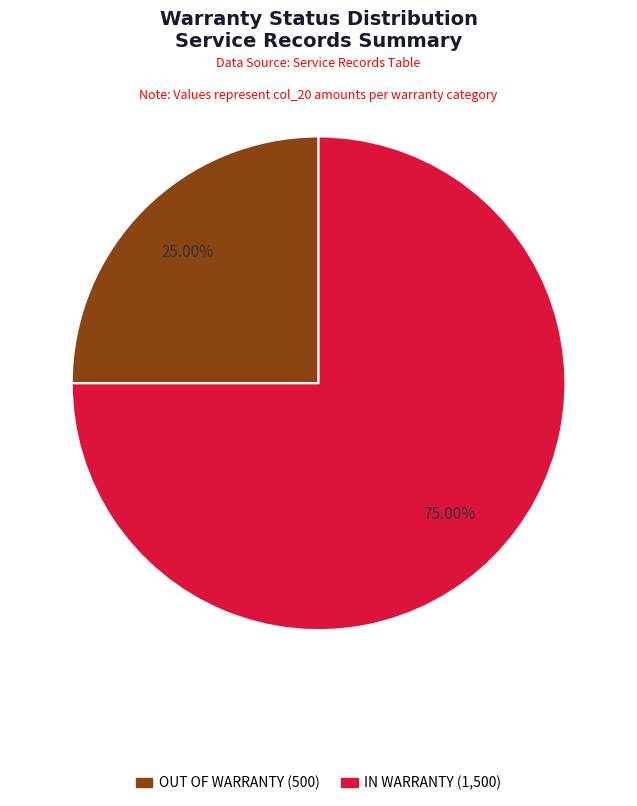

Is there any slice that represents more than half of the pie?

Yes